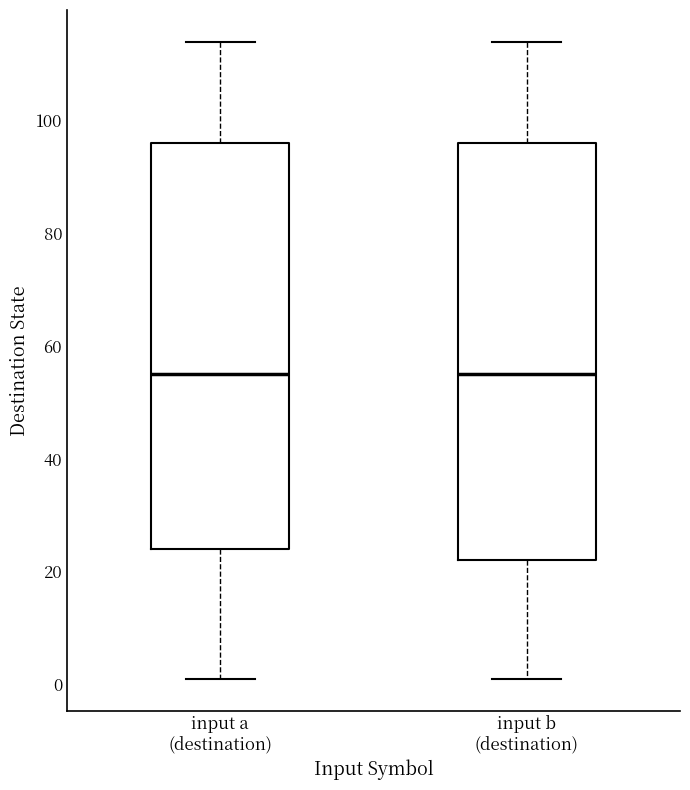

Reading left to right, transcribe this box plot: for each box, give where its median line is, the range the box spans, and where its two whiskers end, as read against the y-axis. The values are not printed on the chart, so give them approximately, as read against the axis.

input a (destination): median 56, box 24 to 96, whiskers 2 to 114
input b (destination): median 56, box 22 to 96, whiskers 2 to 114